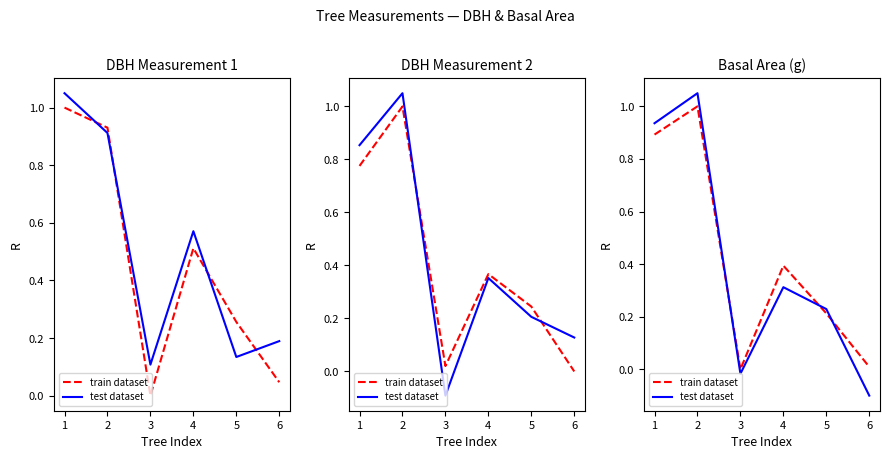

How many times do train dataset and test dataset cross each other?

3